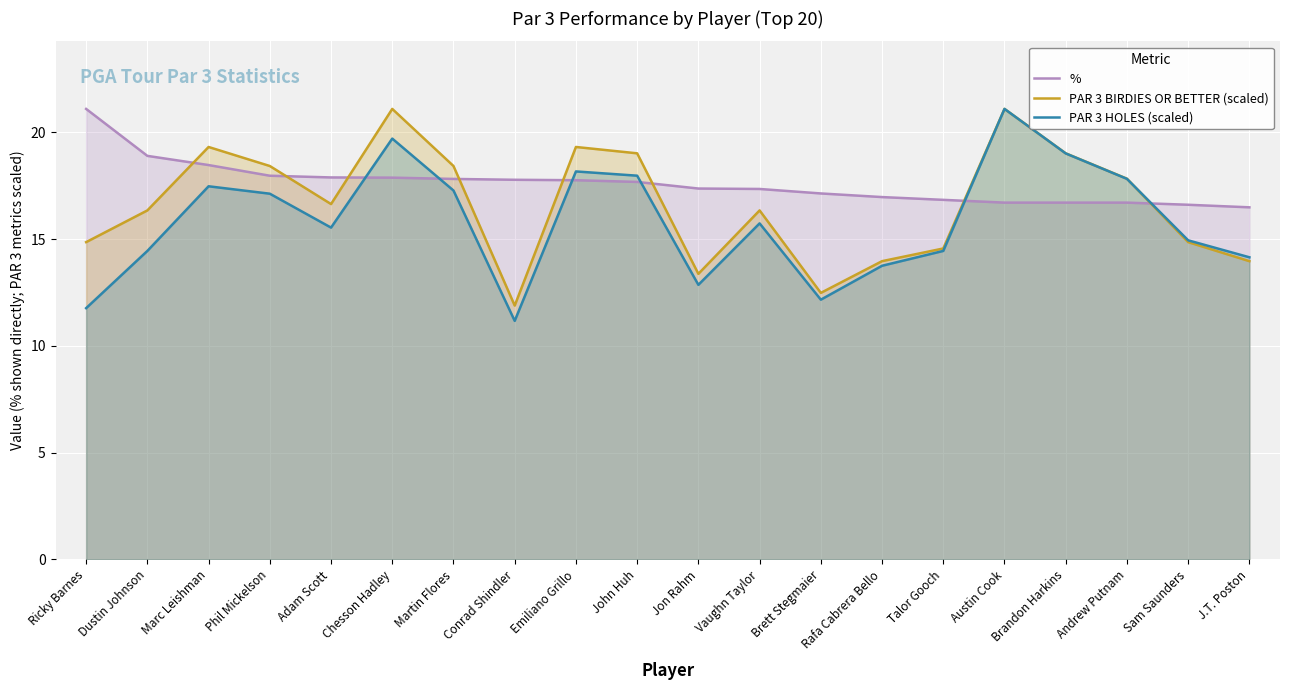

How many intersections are there between % and PAR 3 HOLES (scaled)?

6